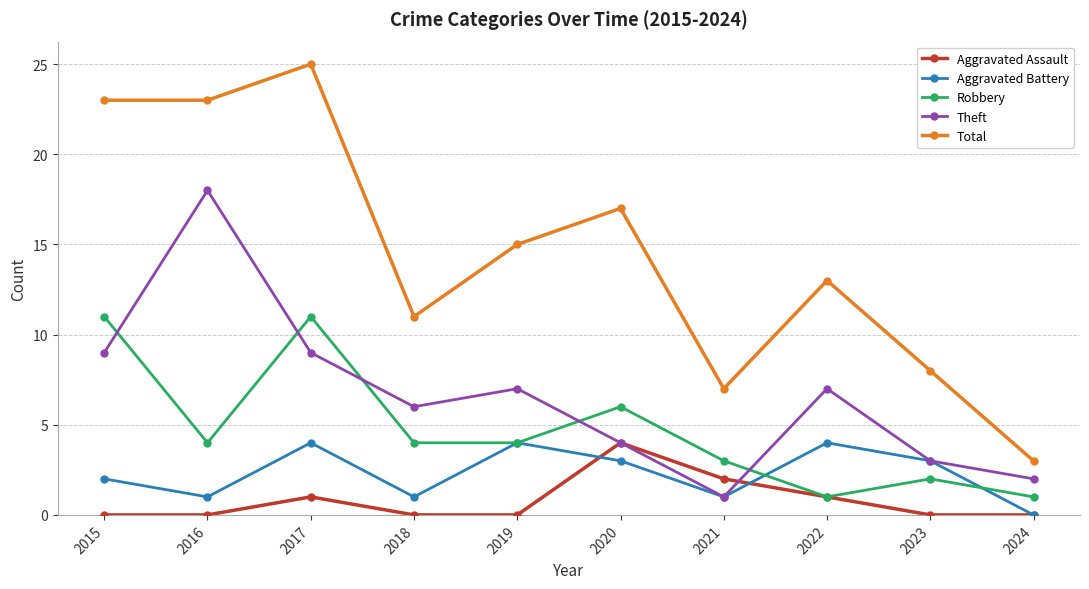

At which category is the sum across all series the highest?

2017